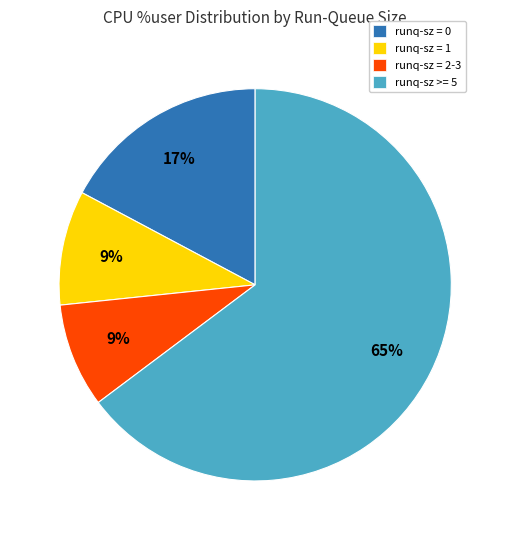

Combined, do runq-sz = 0 and runq-sz = 2-3 account for over 50%?

No